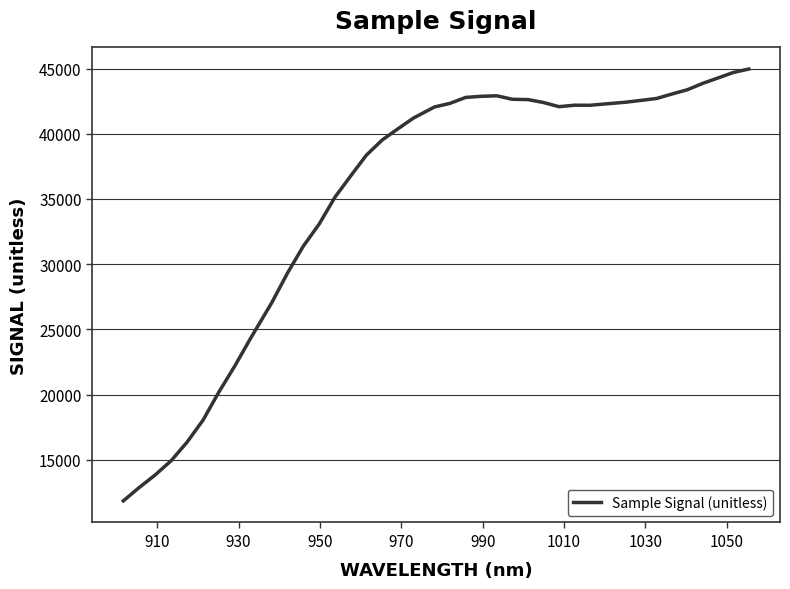

What is the smallest value displayed?

11859